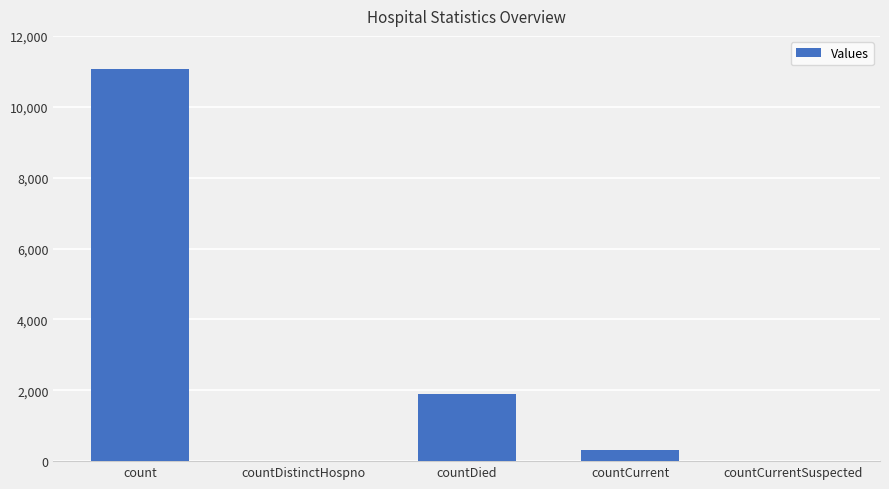

What is the difference between the values at countCurrent and countDied?

1594